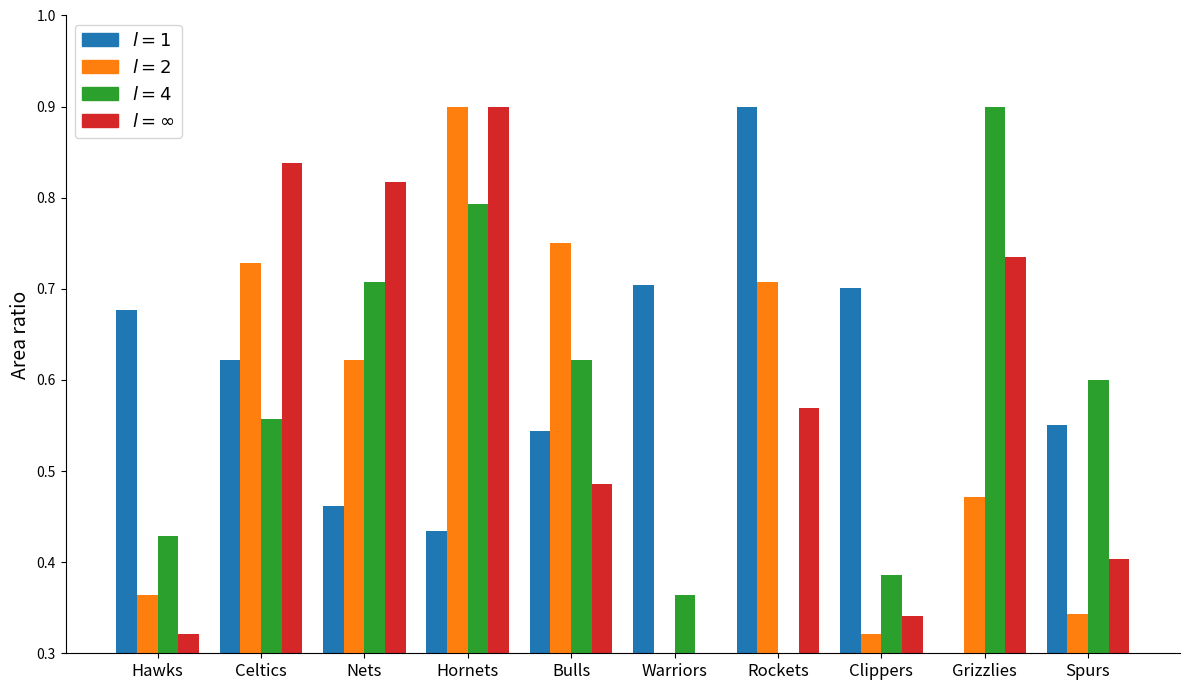

How many distinct data groups are displayed?

4